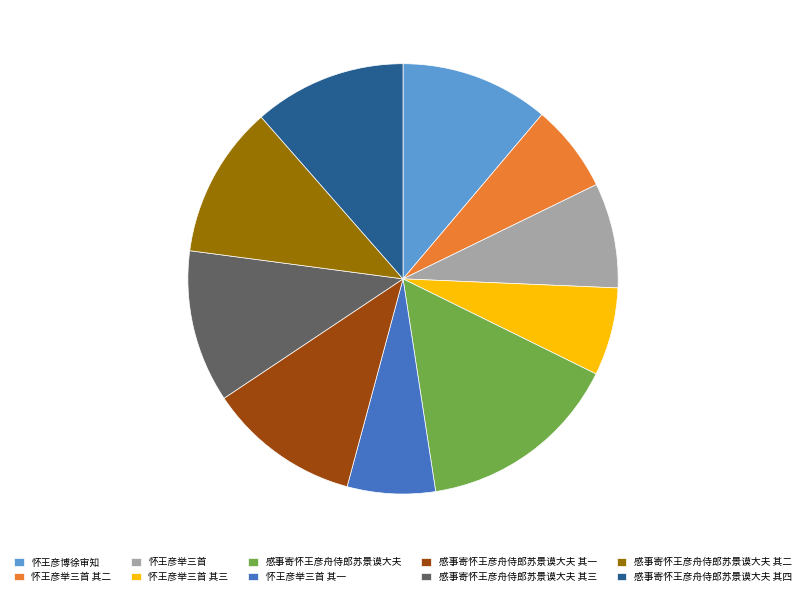

The 怀王彦举三首 slice represents 1% of the pie. True or false?

False